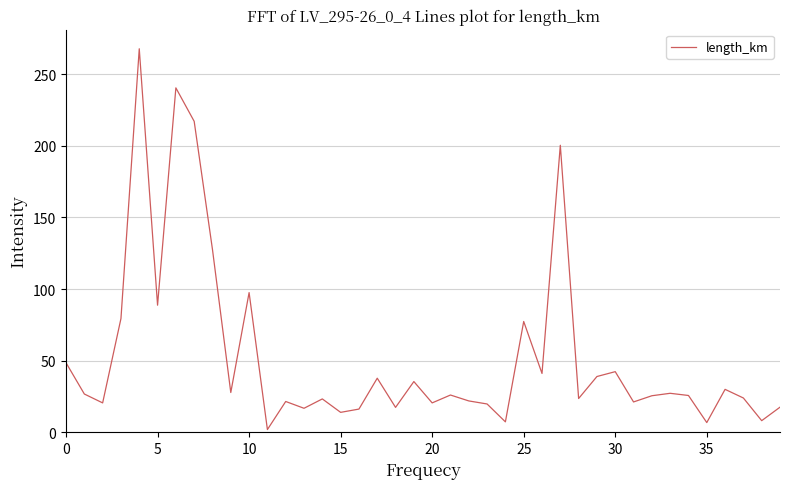

What is the difference between the maximum and minimum values?

266.0